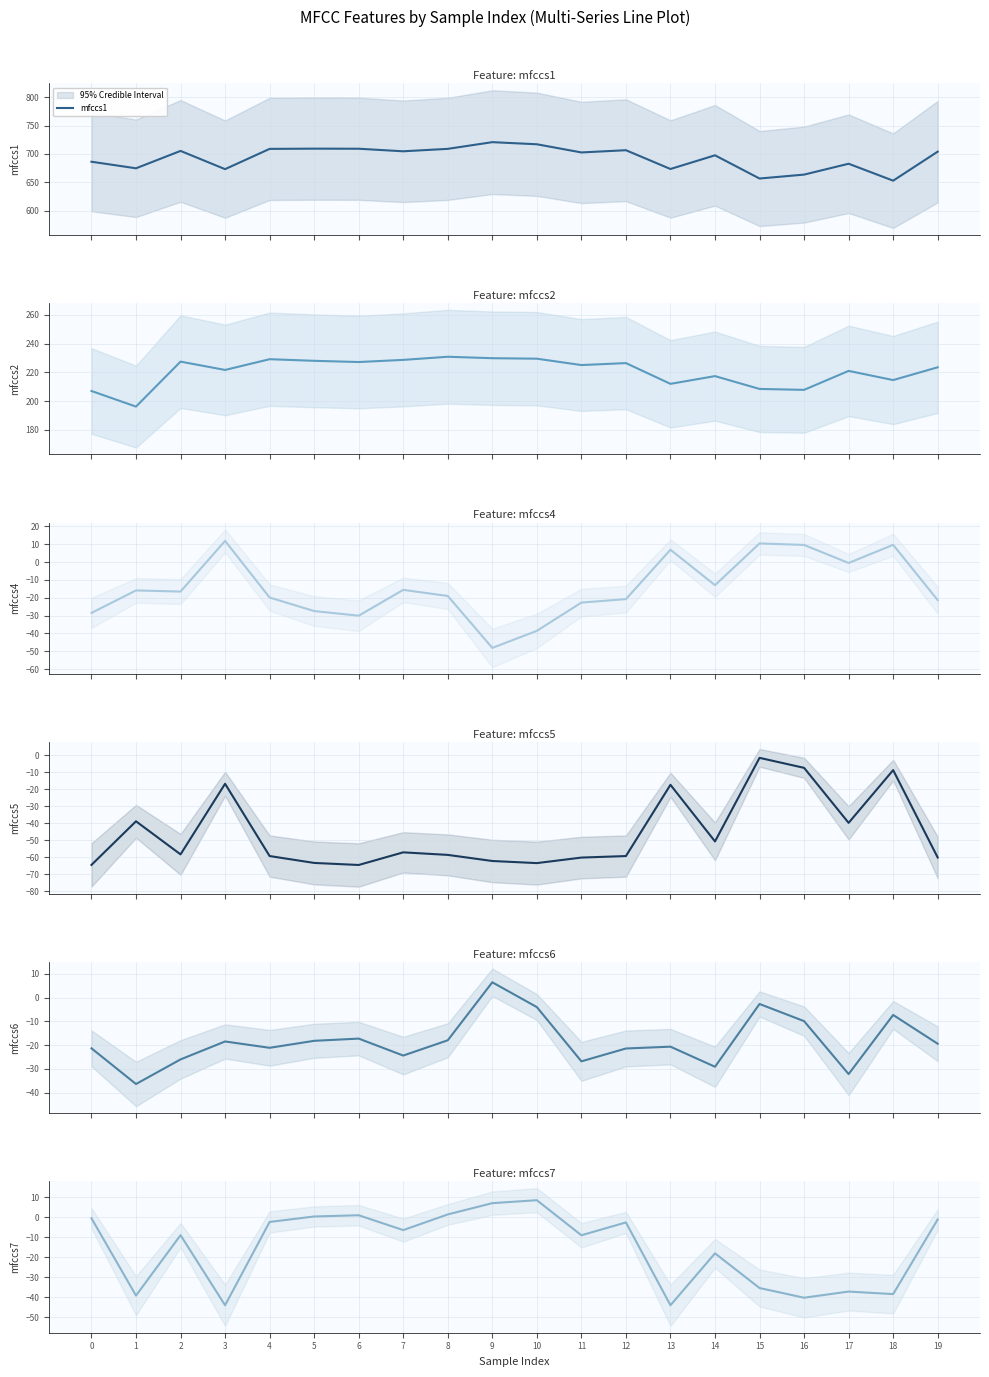

What is the value of the mfccs6 point at the 11th from the left?

-4.0